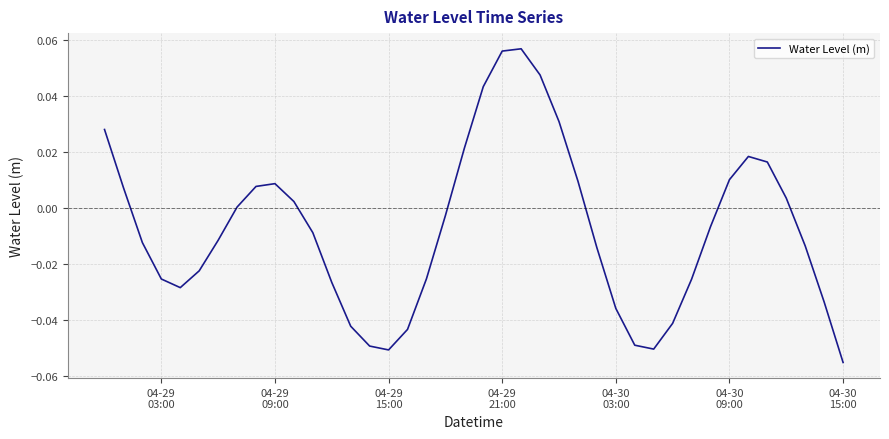

True or false: there are more than 0 points higher than both neighbors.

True